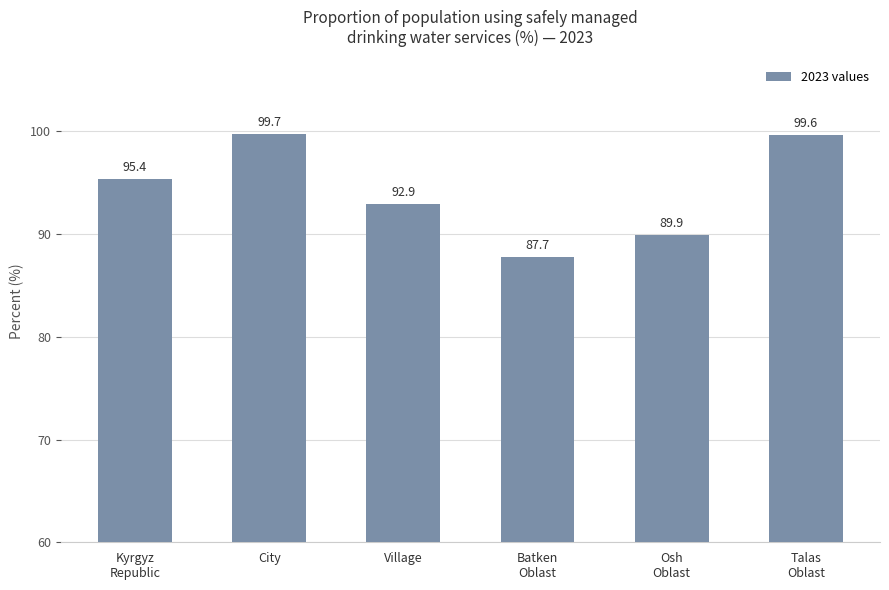

What is the smallest value displayed?

87.7